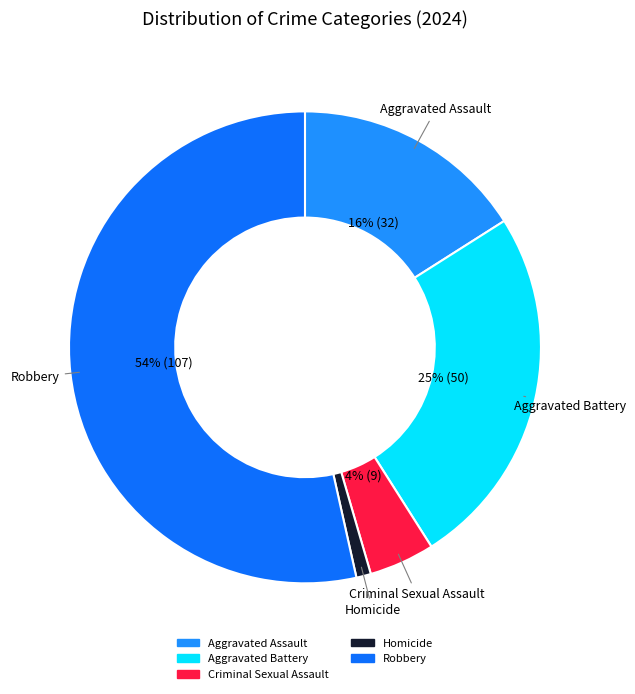

To the nearest percent, what is the average slice percentage?

20%